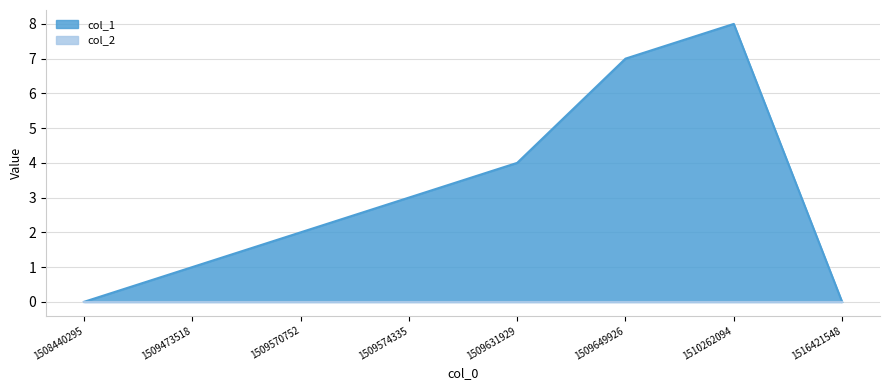

Where is the data nearest to the value 4?

1509631929